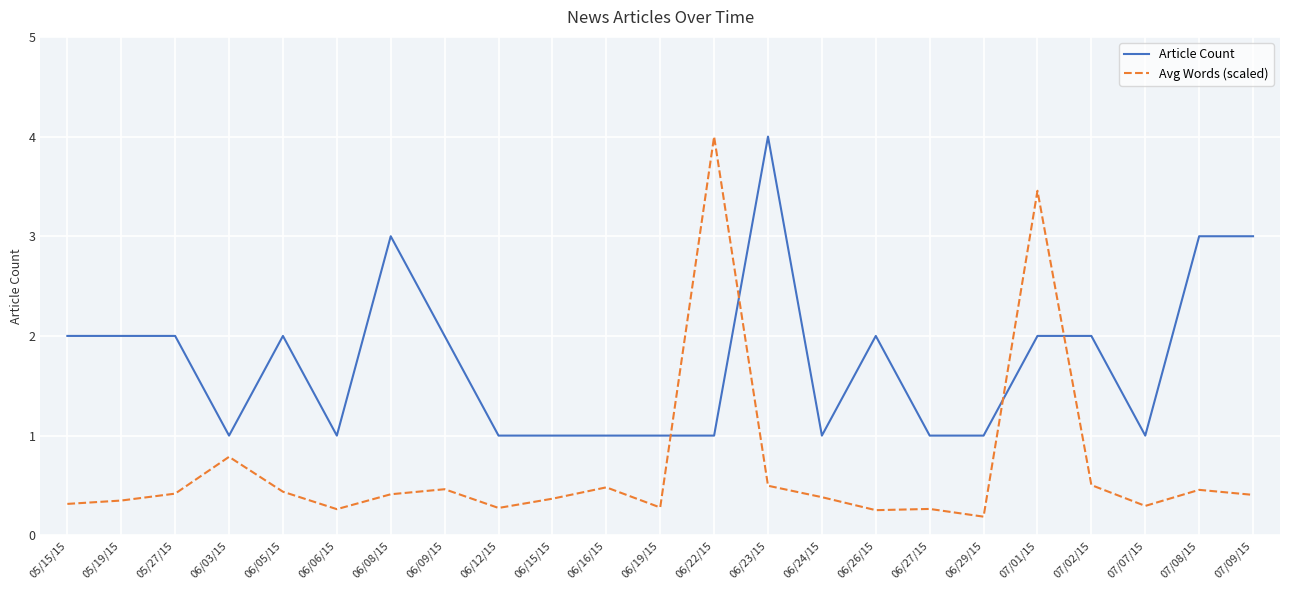

In Avg Words (scaled), how many points are lower than both neighbors (excluding endpoints)?

6